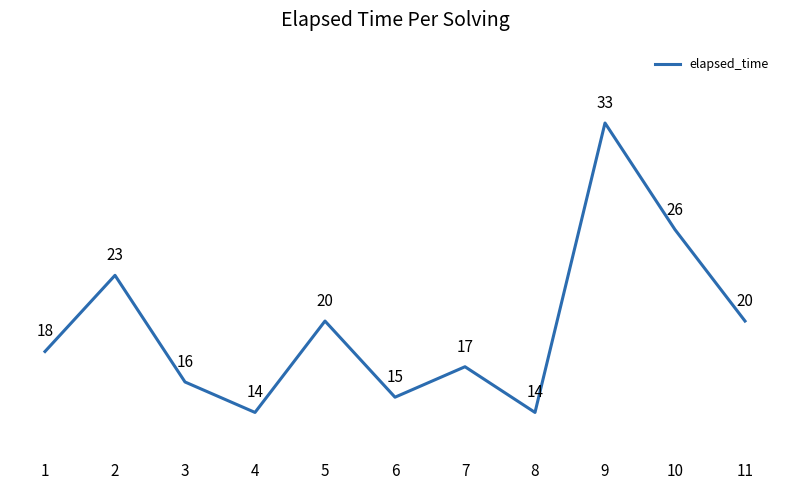

What is the approximate value at 5?

20000